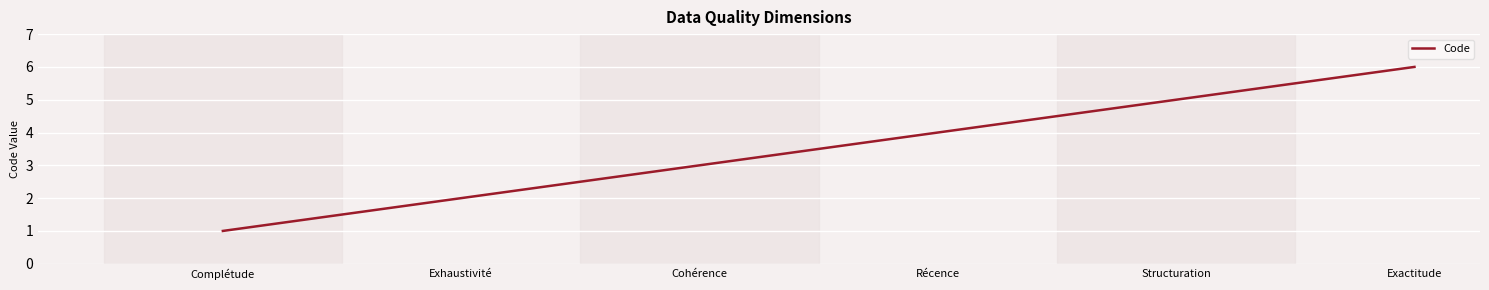

Reading left to right, what are all the values shown in this chart?

Complétude=1	Exhaustivité=2	Cohérence=3	Récence=4	Structuration=5	Exactitude=6